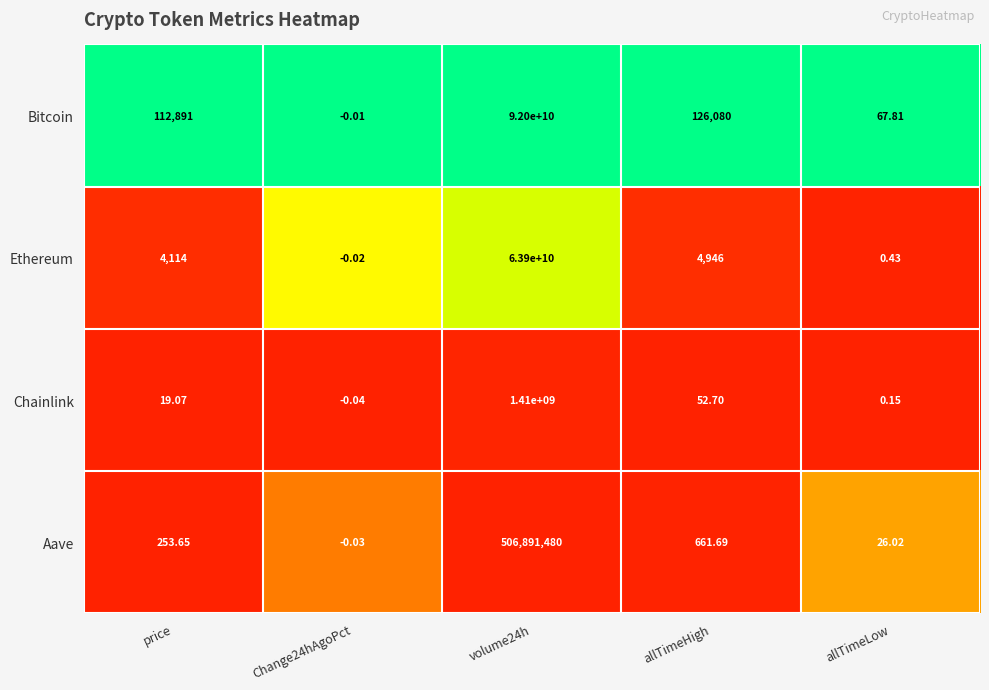

At which category is the sum across all series the highest?

volume24h